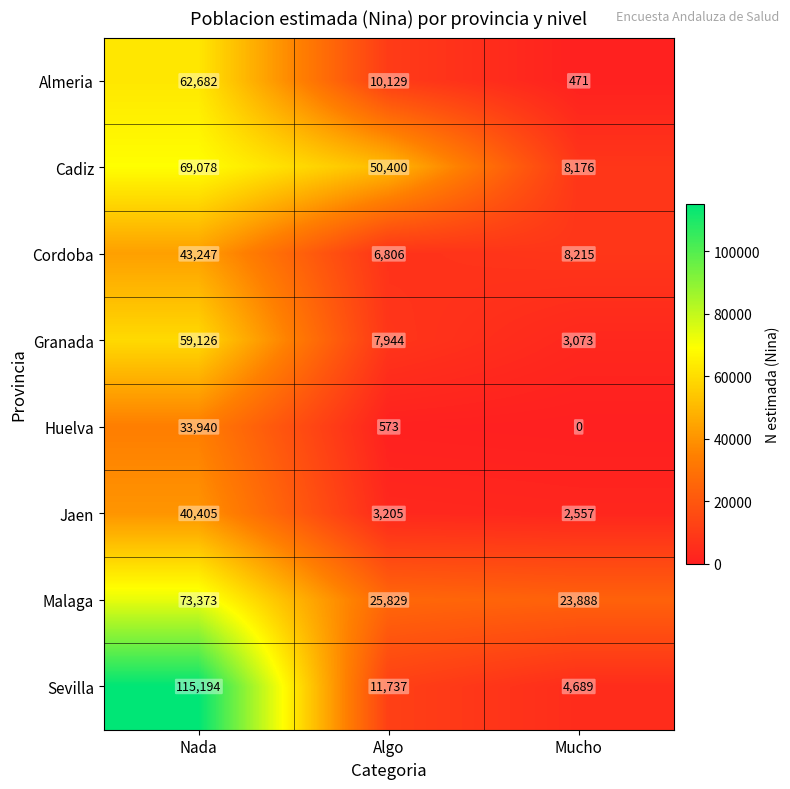

Rank the series by their maximum value, from highest to lowest.

Sevilla, Malaga, Cadiz, Almeria, Granada, Cordoba, Jaen, Huelva